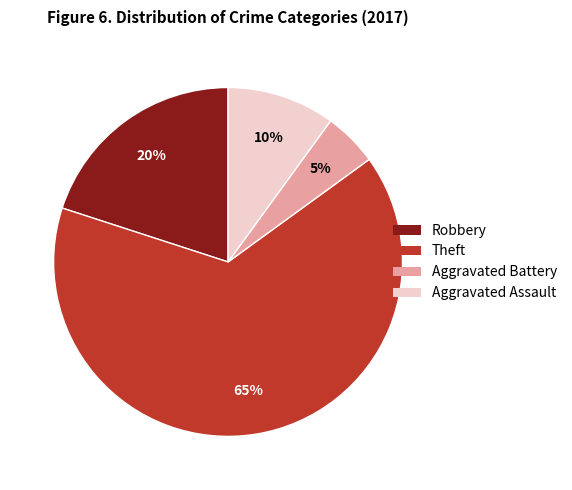

Is Aggravated Assault the majority of the pie?

No